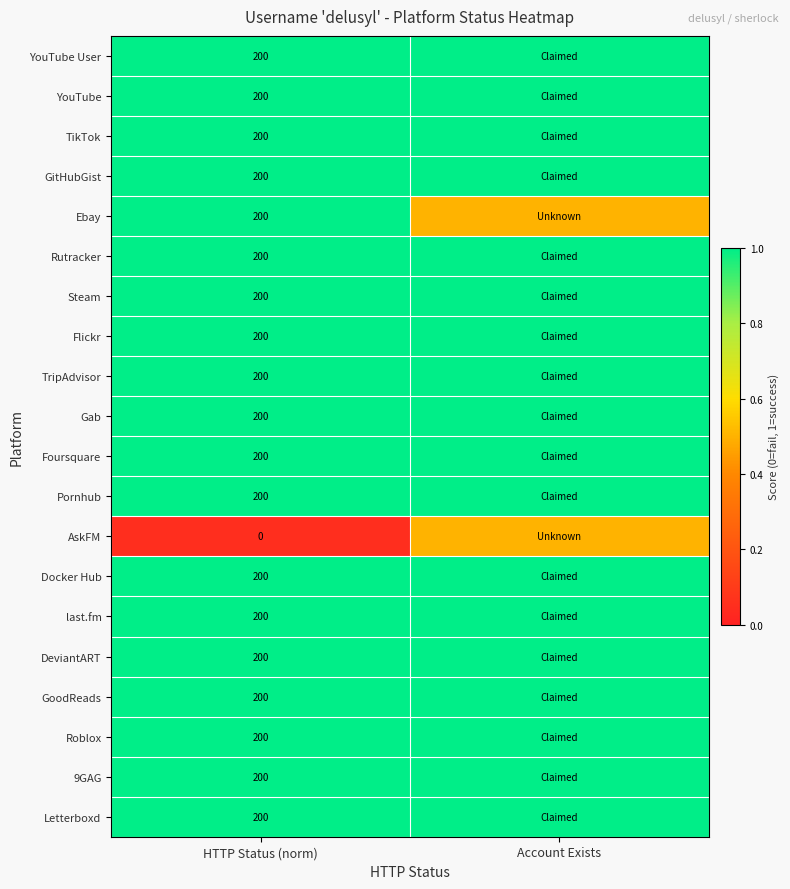

True or false: 9GAG has a value of 200.0 at HTTP Status (norm).

True